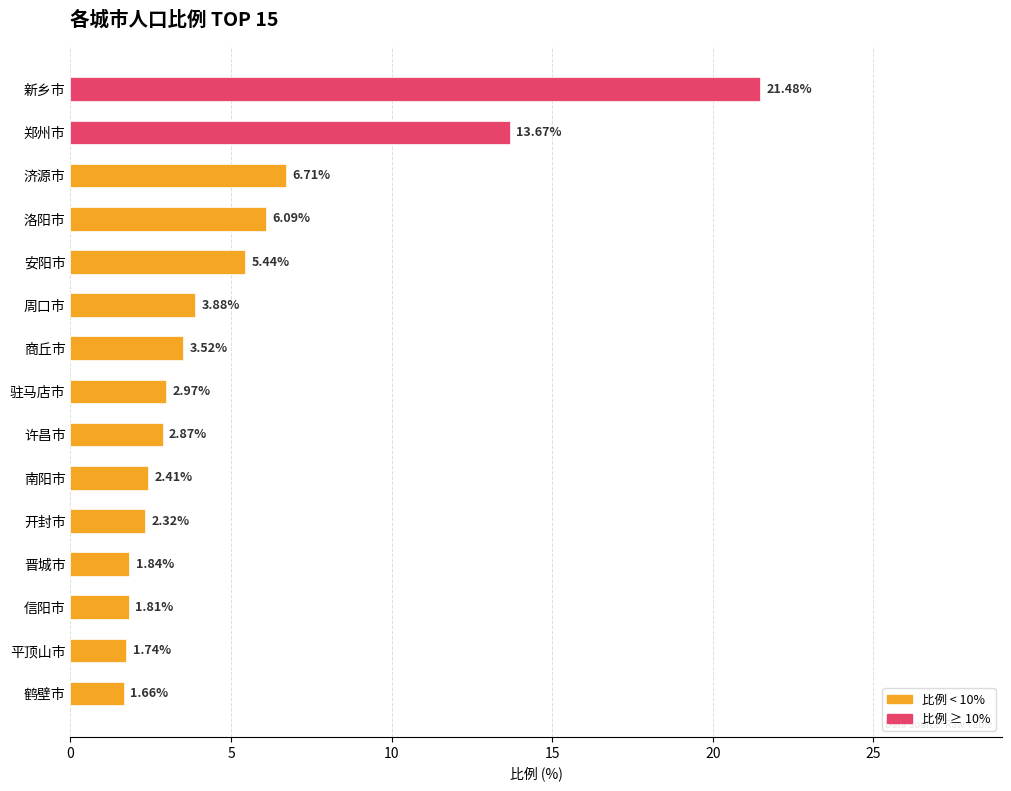

At which label is the value closest to 11?

郑州市